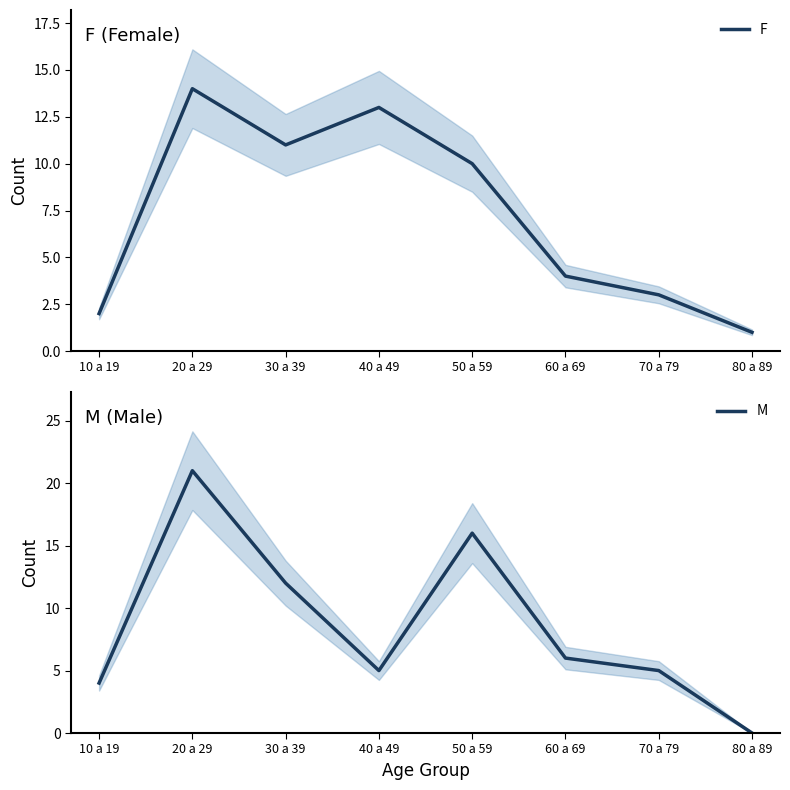

How many lines are shown in the chart?

2